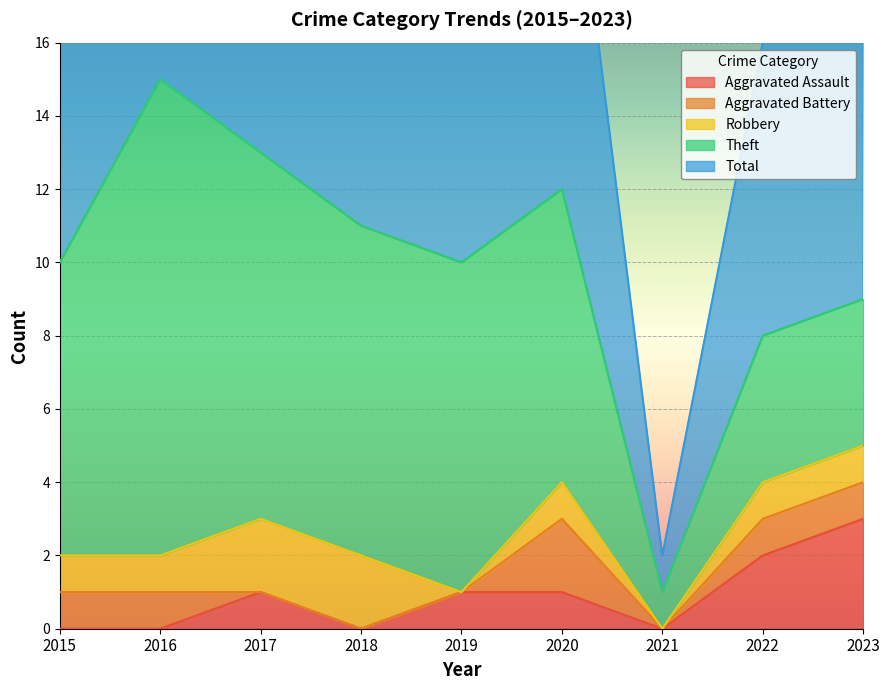

What is the average value of the Total series?

10